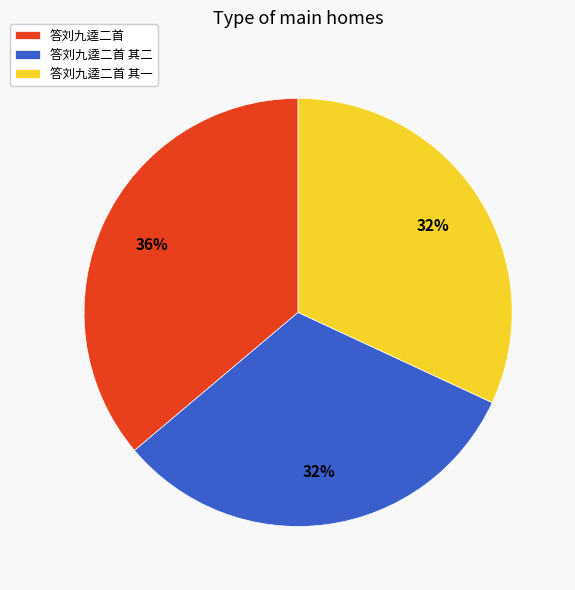

Is there a majority slice in this chart?

No